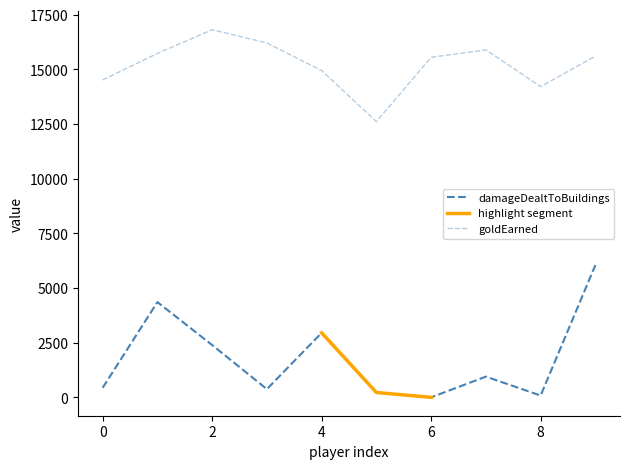

What is the spread (max minus min) of values at 6?

15557